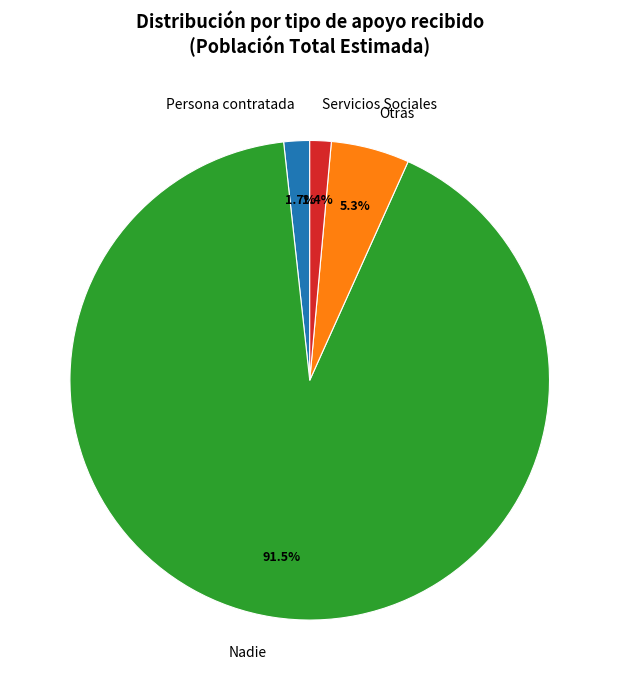

Count the number of slices in the pie.

4